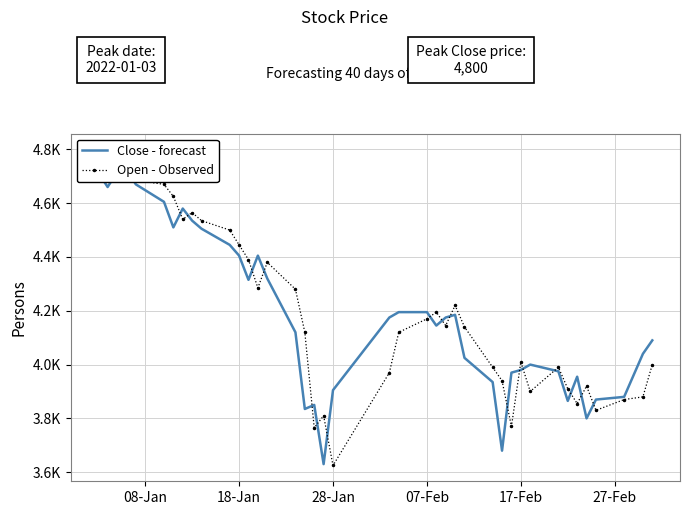

Which series ends up on top after the final intersection of Open - Observed and Close - forecast?

Close - forecast